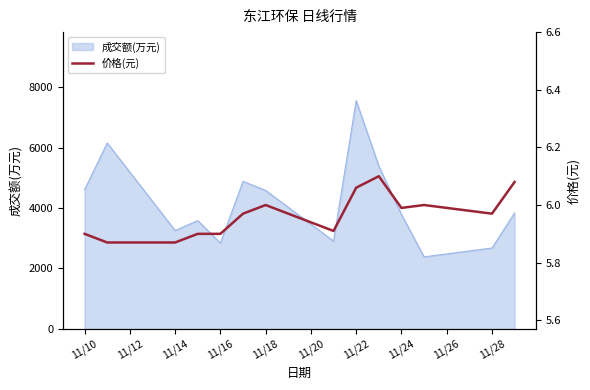

Does the chart have visible grid lines?

No